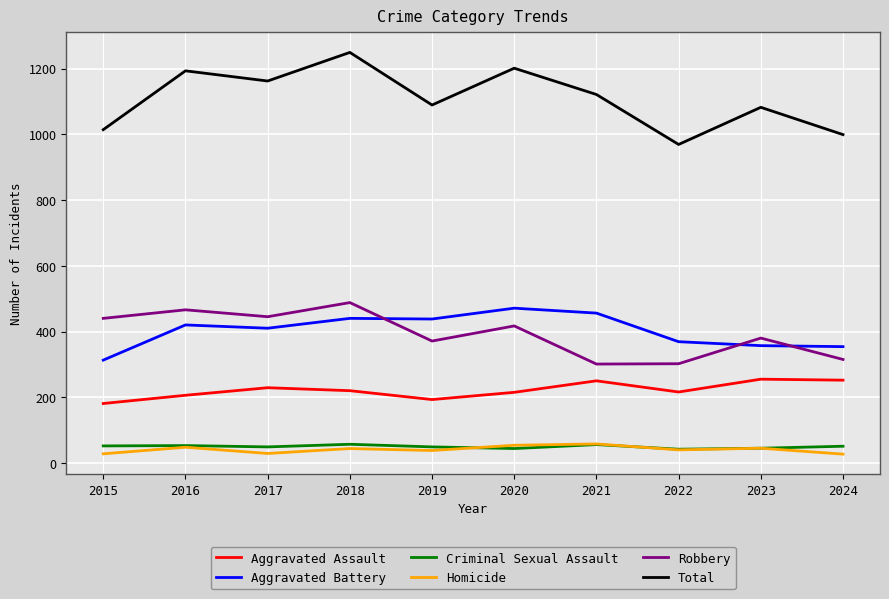

What is the lowest value of the Homicide series?

27